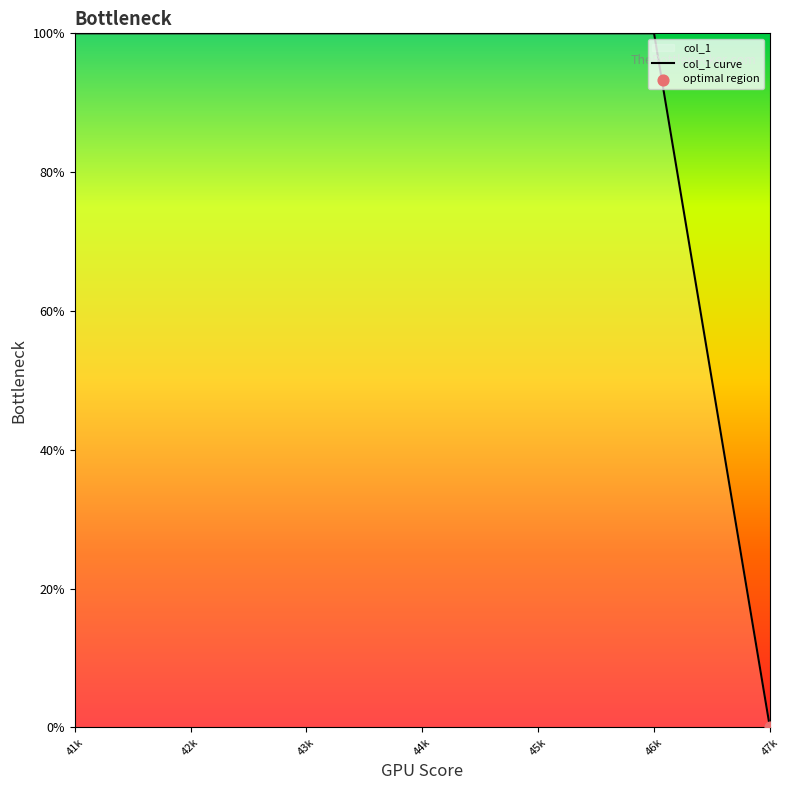

Between 45k and 43k, which is larger?

45k